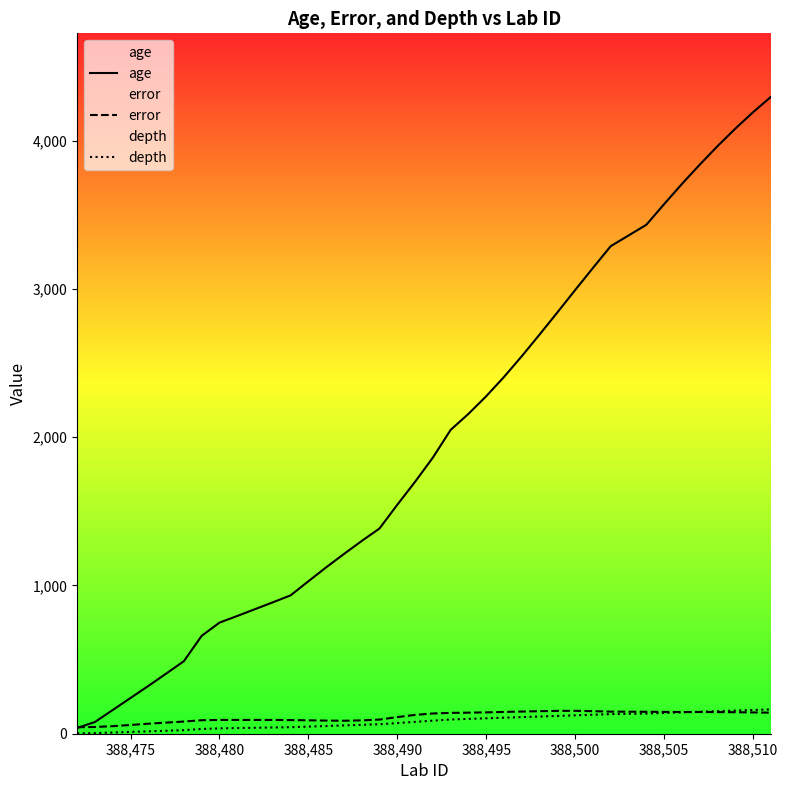

Which series has the largest total across all categories?

age